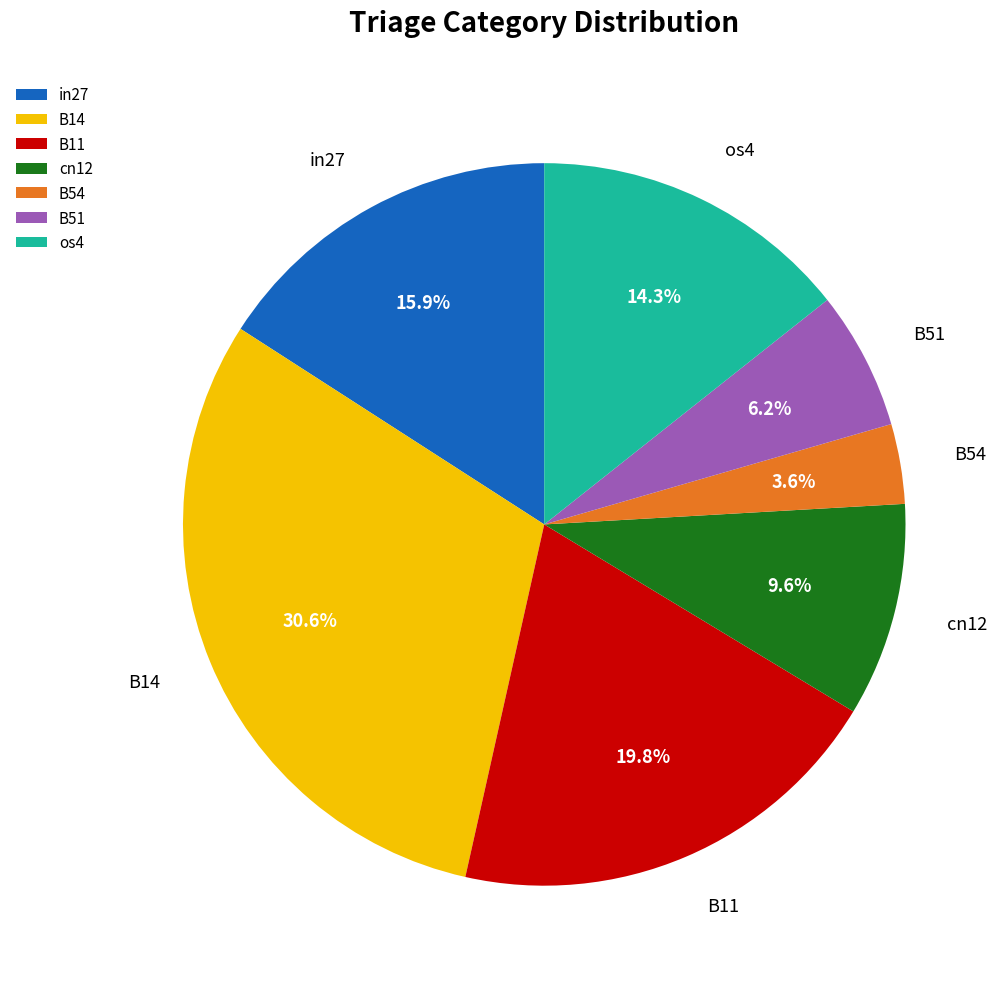

What portion of the pie excludes B14?

69.4%